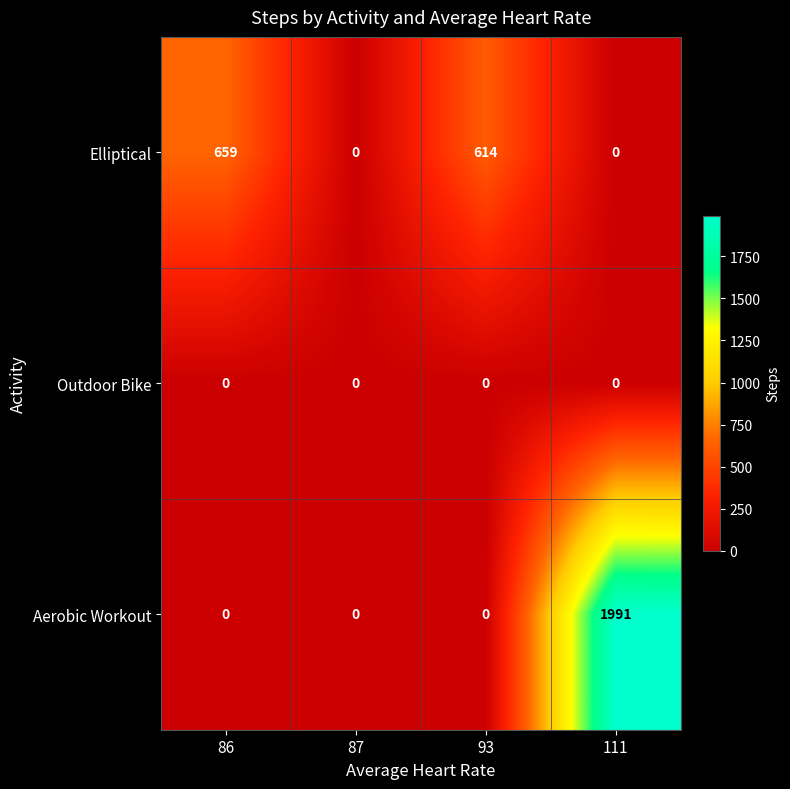

What is the total value across all series at 86?

659